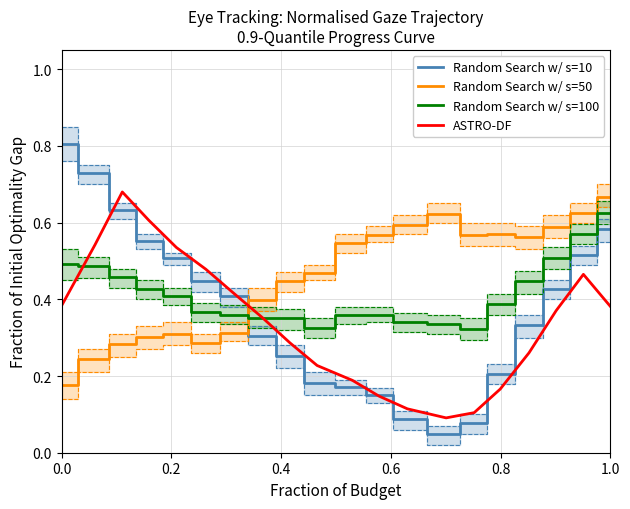

How many intersections are there between Random Search w/ s=10 and Random Search w/ s=50?

1